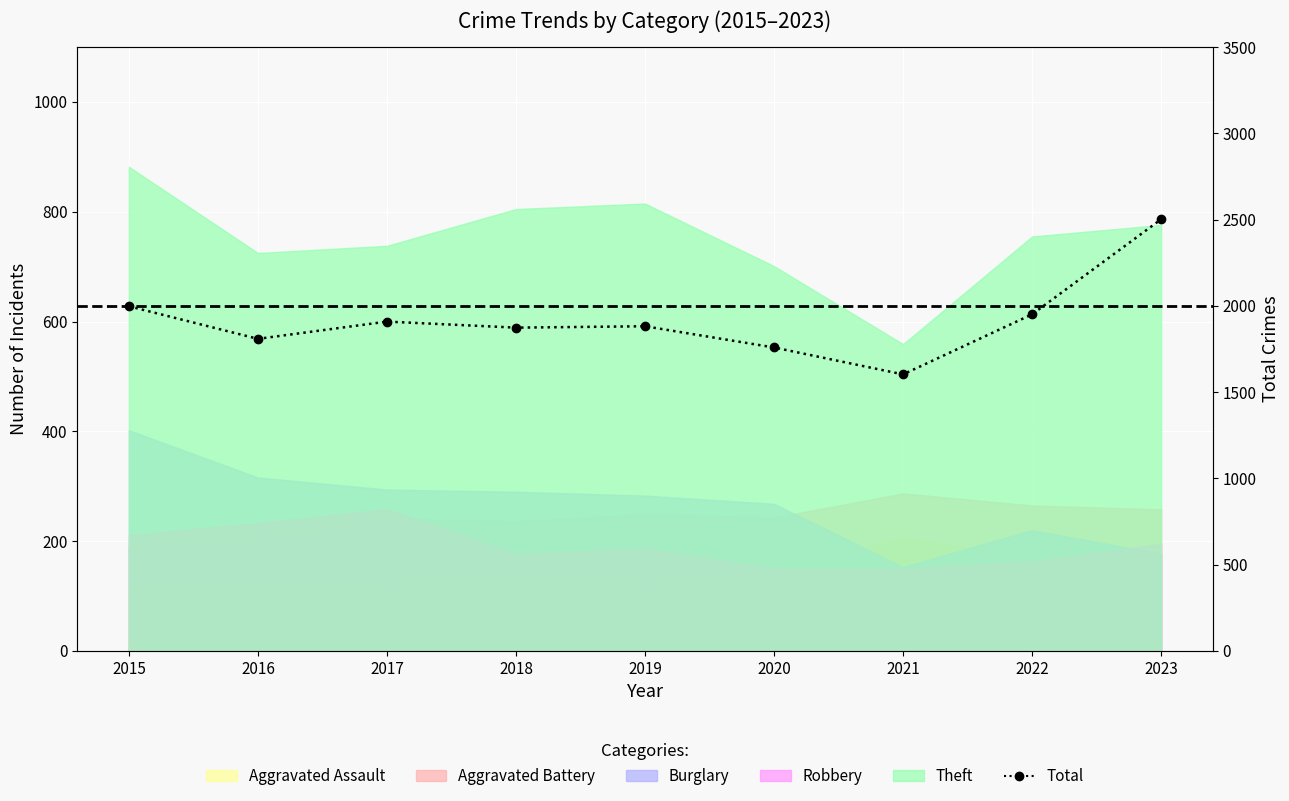

Where is the data nearest to the value 2052?

2015